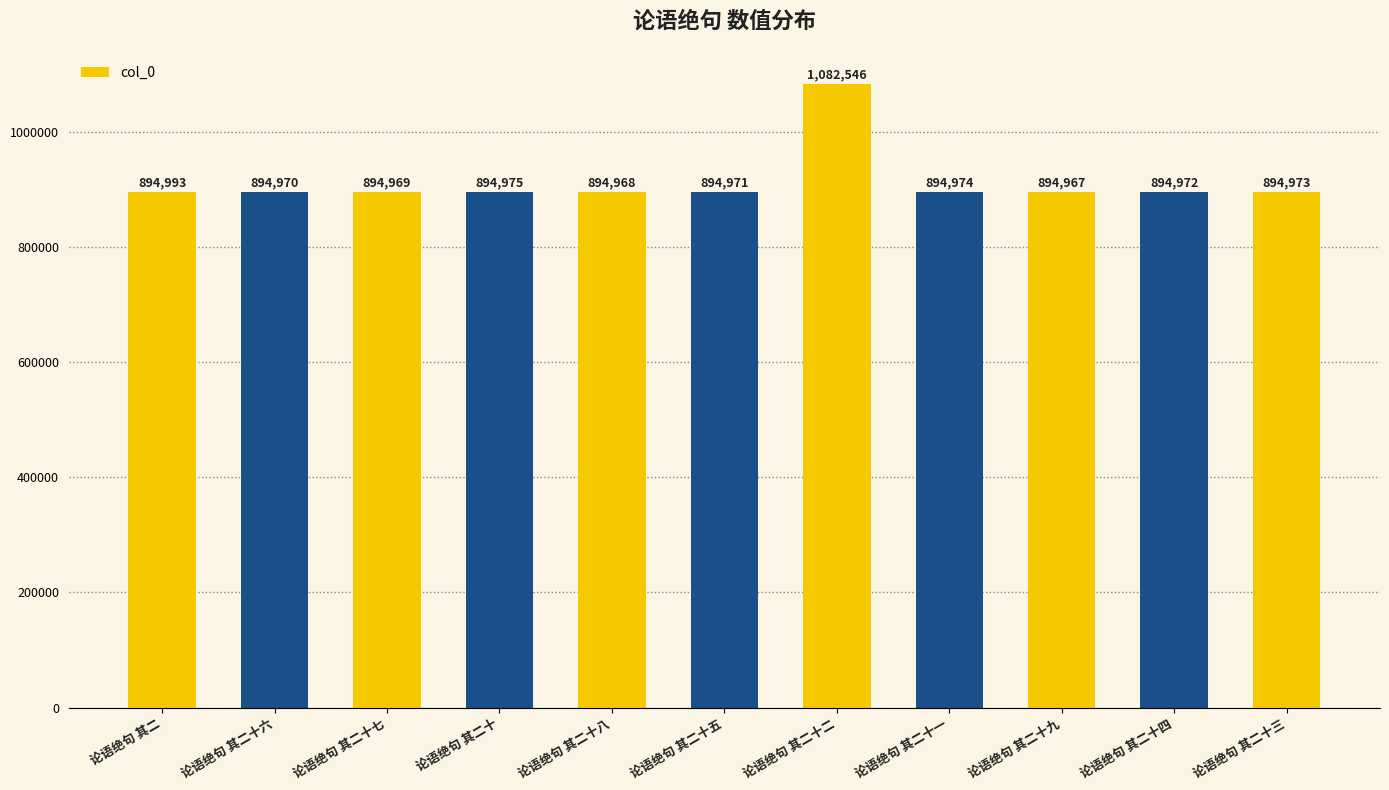

The chart shows a value of 1735999 at 论语绝句 其二十二. True or false?

False